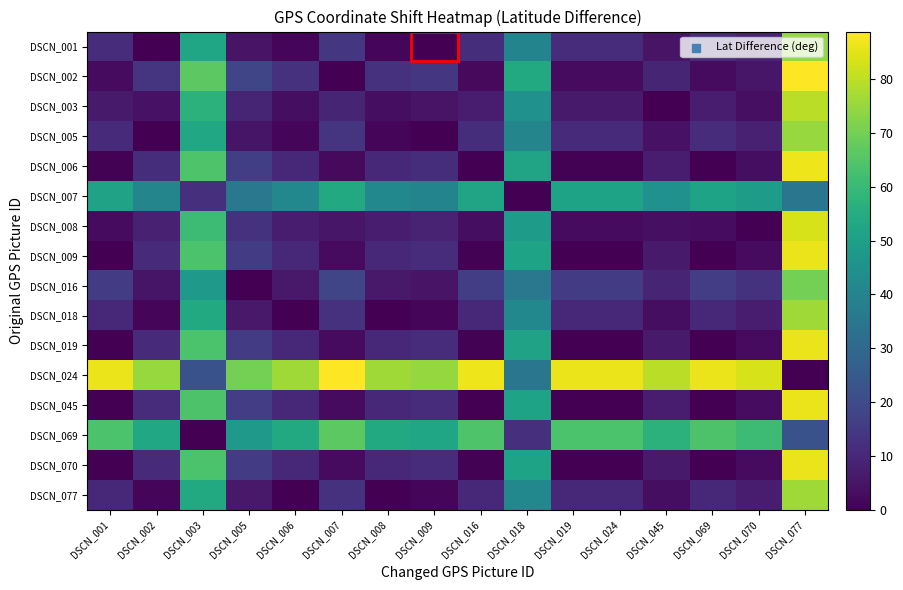

Reading left to right, what are all the values shown in this chart?

DSCN_001: DSCN_001=11.1	DSCN_002=0.3	DSCN_003=52.5	DSCN_005=4.6	DSCN_006=1.4	DSCN_007=13.9	DSCN_008=1.4	DSCN_009=0.0	DSCN_016=11.8	DSCN_018=40.2	DSCN_019=11.2	DSCN_024=11.2	DSCN_045=4.7	DSCN_069=11.4	DSCN_070=8.5	DSCN_077=74.9
DSCN_002: DSCN_001=2.8	DSCN_002=13.6	DSCN_003=66.4	DSCN_005=18.5	DSCN_006=12.5	DSCN_007=0.0	DSCN_008=12.5	DSCN_009=13.9	DSCN_016=2.1	DSCN_018=54.1	DSCN_019=2.7	DSCN_024=2.7	DSCN_045=9.2	DSCN_069=2.5	DSCN_070=5.4	DSCN_077=88.8
DSCN_003: DSCN_001=6.4	DSCN_002=4.4	DSCN_003=57.2	DSCN_005=9.3	DSCN_006=3.3	DSCN_007=9.2	DSCN_008=3.3	DSCN_009=4.7	DSCN_016=7.0	DSCN_018=44.9	DSCN_019=6.5	DSCN_024=6.5	DSCN_045=0.0	DSCN_069=6.7	DSCN_070=3.7	DSCN_077=79.6
DSCN_005: DSCN_001=10.8	DSCN_002=0.0	DSCN_003=52.8	DSCN_005=4.9	DSCN_006=1.1	DSCN_007=13.6	DSCN_008=1.1	DSCN_009=0.3	DSCN_016=11.5	DSCN_018=40.5	DSCN_019=10.9	DSCN_024=10.9	DSCN_045=4.4	DSCN_069=11.1	DSCN_070=8.2	DSCN_077=75.2
DSCN_006: DSCN_001=0.6	DSCN_002=11.5	DSCN_003=64.3	DSCN_005=16.4	DSCN_006=10.4	DSCN_007=2.1	DSCN_008=10.4	DSCN_009=11.8	DSCN_016=0.0	DSCN_018=51.9	DSCN_019=0.6	DSCN_024=0.6	DSCN_045=7.0	DSCN_069=0.3	DSCN_070=3.3	DSCN_077=86.7
DSCN_007: DSCN_001=51.3	DSCN_002=40.5	DSCN_003=12.3	DSCN_005=35.6	DSCN_006=41.5	DSCN_007=54.1	DSCN_008=41.6	DSCN_009=40.2	DSCN_016=51.9	DSCN_018=0.0	DSCN_019=51.3	DSCN_024=51.3	DSCN_045=44.9	DSCN_069=51.6	DSCN_070=48.6	DSCN_077=34.7
DSCN_008: DSCN_001=2.7	DSCN_002=8.2	DSCN_003=61.0	DSCN_005=13.1	DSCN_006=7.1	DSCN_007=5.4	DSCN_008=7.1	DSCN_009=8.5	DSCN_016=3.3	DSCN_018=48.6	DSCN_019=2.7	DSCN_024=2.7	DSCN_045=3.7	DSCN_069=3.0	DSCN_070=0.0	DSCN_077=83.4
DSCN_009: DSCN_001=0.0	DSCN_002=10.9	DSCN_003=63.7	DSCN_005=15.8	DSCN_006=9.8	DSCN_007=2.7	DSCN_008=9.8	DSCN_009=11.2	DSCN_016=0.6	DSCN_018=51.3	DSCN_019=0.0	DSCN_024=0.0	DSCN_045=6.5	DSCN_069=0.3	DSCN_070=2.7	DSCN_077=86.1
DSCN_016: DSCN_001=15.8	DSCN_002=4.9	DSCN_003=47.9	DSCN_005=0.0	DSCN_006=6.0	DSCN_007=18.5	DSCN_008=6.0	DSCN_009=4.6	DSCN_016=16.4	DSCN_018=35.6	DSCN_019=15.8	DSCN_024=15.8	DSCN_045=9.3	DSCN_069=16.1	DSCN_070=13.1	DSCN_077=70.3
DSCN_018: DSCN_001=9.8	DSCN_002=1.1	DSCN_003=53.9	DSCN_005=6.0	DSCN_006=0.0	DSCN_007=12.5	DSCN_008=0.0	DSCN_009=1.4	DSCN_016=10.4	DSCN_018=41.5	DSCN_019=9.8	DSCN_024=9.8	DSCN_045=3.3	DSCN_069=10.1	DSCN_070=7.1	DSCN_077=76.3
DSCN_019: DSCN_001=0.0	DSCN_002=10.8	DSCN_003=63.6	DSCN_005=15.8	DSCN_006=9.8	DSCN_007=2.8	DSCN_008=9.8	DSCN_009=11.1	DSCN_016=0.6	DSCN_018=51.3	DSCN_019=0.0	DSCN_024=0.0	DSCN_045=6.4	DSCN_069=0.3	DSCN_070=2.7	DSCN_077=86.0
DSCN_024: DSCN_001=86.0	DSCN_002=75.2	DSCN_003=22.4	DSCN_005=70.3	DSCN_006=76.3	DSCN_007=88.8	DSCN_008=76.3	DSCN_009=74.9	DSCN_016=86.7	DSCN_018=34.7	DSCN_019=86.1	DSCN_024=86.1	DSCN_045=79.6	DSCN_069=86.3	DSCN_070=83.4	DSCN_077=0.0
DSCN_045: DSCN_001=0.3	DSCN_002=11.1	DSCN_003=63.9	DSCN_005=16.1	DSCN_006=10.1	DSCN_007=2.5	DSCN_008=10.1	DSCN_009=11.4	DSCN_016=0.3	DSCN_018=51.6	DSCN_019=0.3	DSCN_024=0.3	DSCN_045=6.7	DSCN_069=0.0	DSCN_070=3.0	DSCN_077=86.3
DSCN_069: DSCN_001=63.6	DSCN_002=52.8	DSCN_003=0.0	DSCN_005=47.9	DSCN_006=53.9	DSCN_007=66.4	DSCN_008=53.9	DSCN_009=52.5	DSCN_016=64.3	DSCN_018=12.3	DSCN_019=63.7	DSCN_024=63.7	DSCN_045=57.2	DSCN_069=63.9	DSCN_070=61.0	DSCN_077=22.4
DSCN_070: DSCN_001=0.0	DSCN_002=10.9	DSCN_003=63.7	DSCN_005=15.8	DSCN_006=9.8	DSCN_007=2.7	DSCN_008=9.8	DSCN_009=11.2	DSCN_016=0.6	DSCN_018=51.3	DSCN_019=0.0	DSCN_024=0.0	DSCN_045=6.5	DSCN_069=0.3	DSCN_070=2.7	DSCN_077=86.1
DSCN_077: DSCN_001=9.8	DSCN_002=1.1	DSCN_003=53.9	DSCN_005=6.0	DSCN_006=0.0	DSCN_007=12.5	DSCN_008=0.0	DSCN_009=1.4	DSCN_016=10.4	DSCN_018=41.6	DSCN_019=9.8	DSCN_024=9.8	DSCN_045=3.3	DSCN_069=10.1	DSCN_070=7.1	DSCN_077=76.3